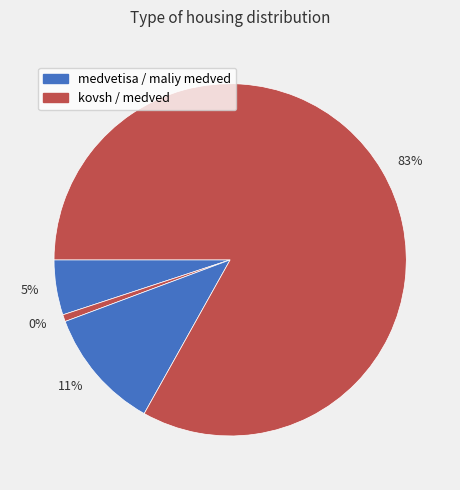

Combined, what portion of the pie is maliy medved and kovsh?

11.8%